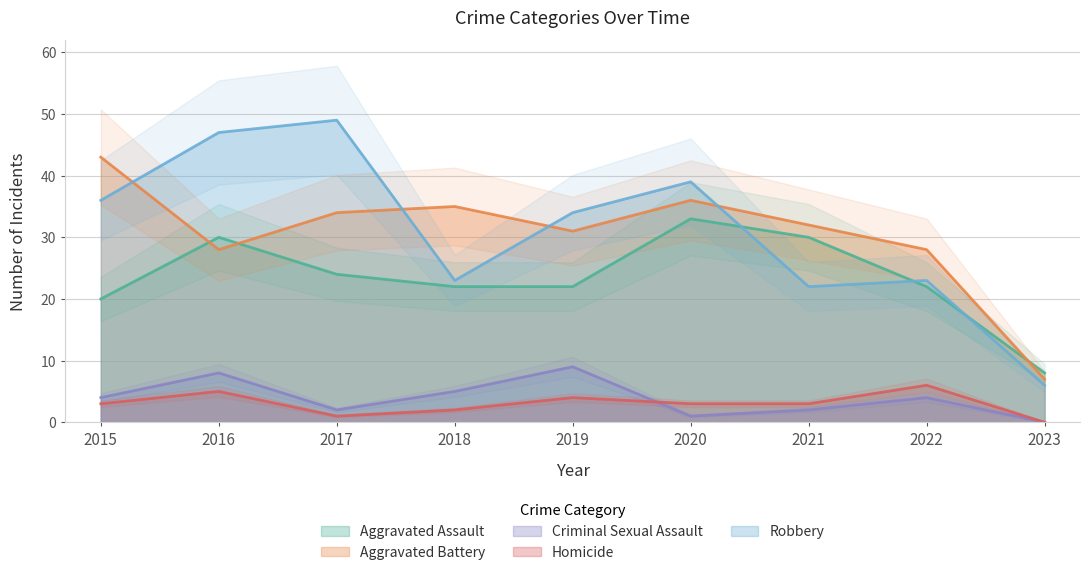

What is the greatest value displayed?

49